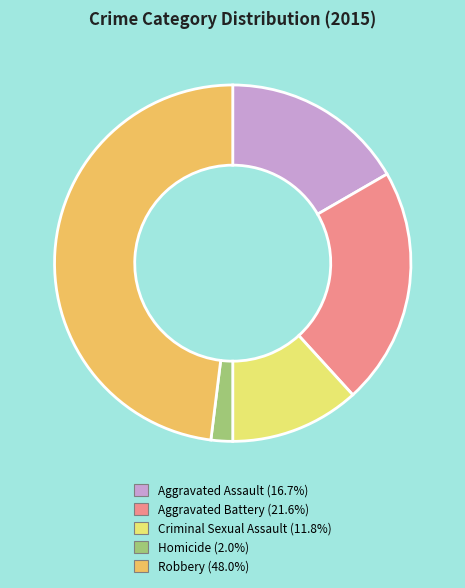

How many segments does this pie chart have?

5